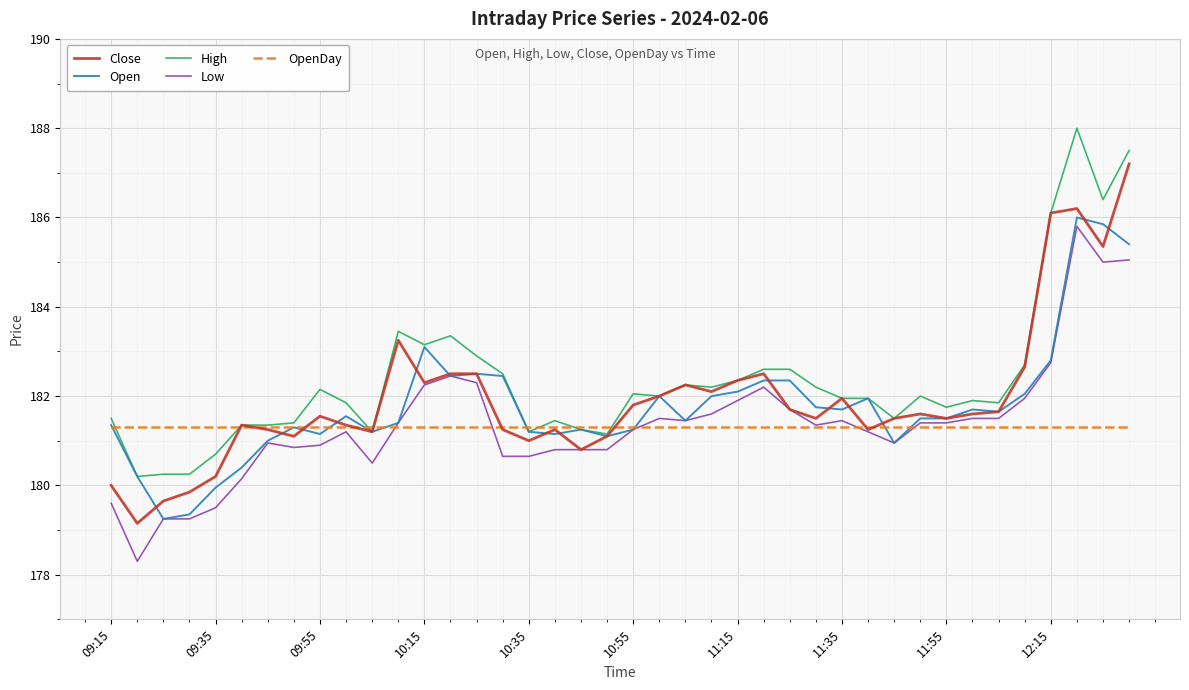

What is the maximum value shown in the chart?

188.0